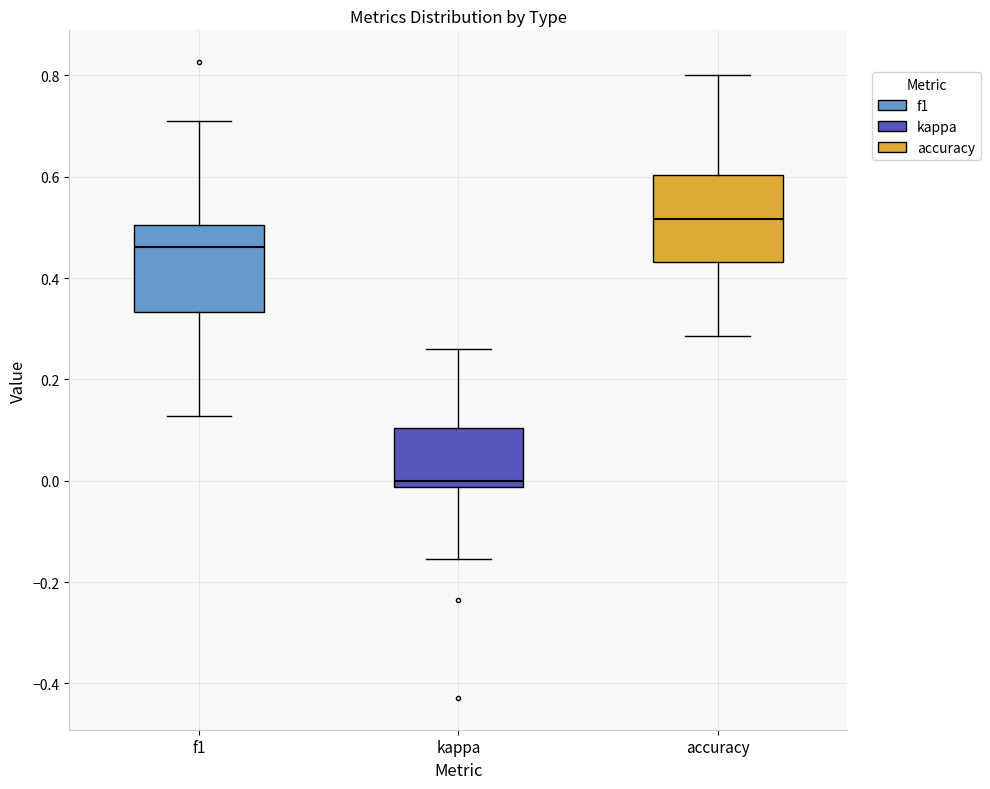

Reading left to right, transcribe this box plot: for each box, give where its median line is, the range the box spans, and where its two whiskers end, as read against the y-axis. The values are not printed on the chart, so give them approximately, as read against the axis.

f1: median 0.46, box 0.34 to 0.50, whiskers 0.12 to 0.72
kappa: median 0.00, box -0.02 to 0.10, whiskers -0.16 to 0.26
accuracy: median 0.52, box 0.44 to 0.60, whiskers 0.28 to 0.80